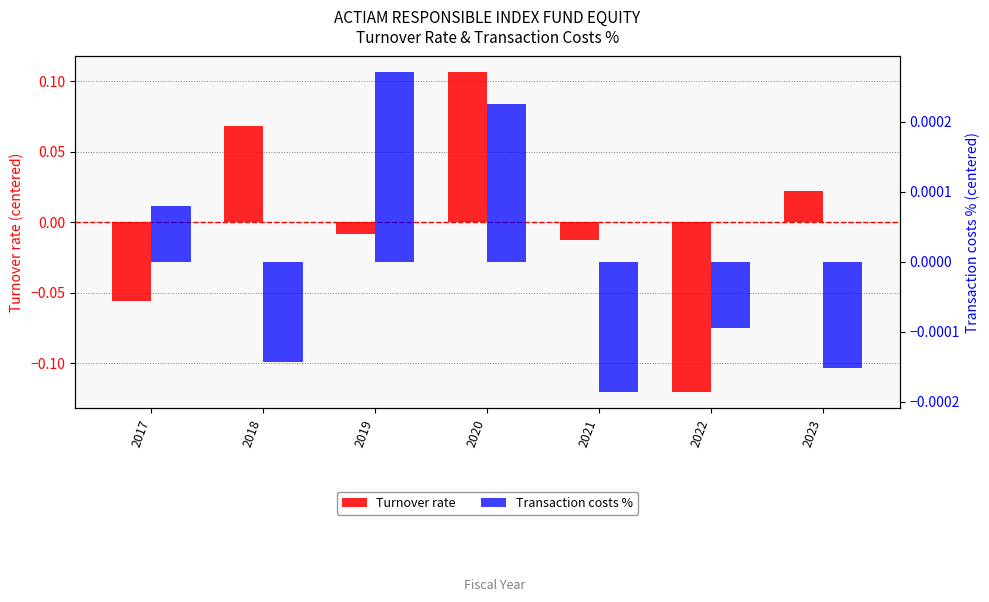

List the series in order of their overall mean, highest first.

Transaction costs %, Turnover rate